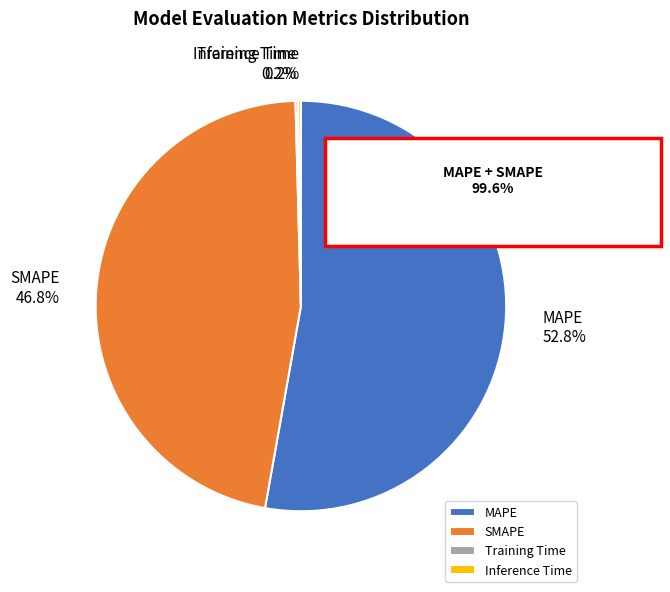

Is there a majority slice in this chart?

Yes